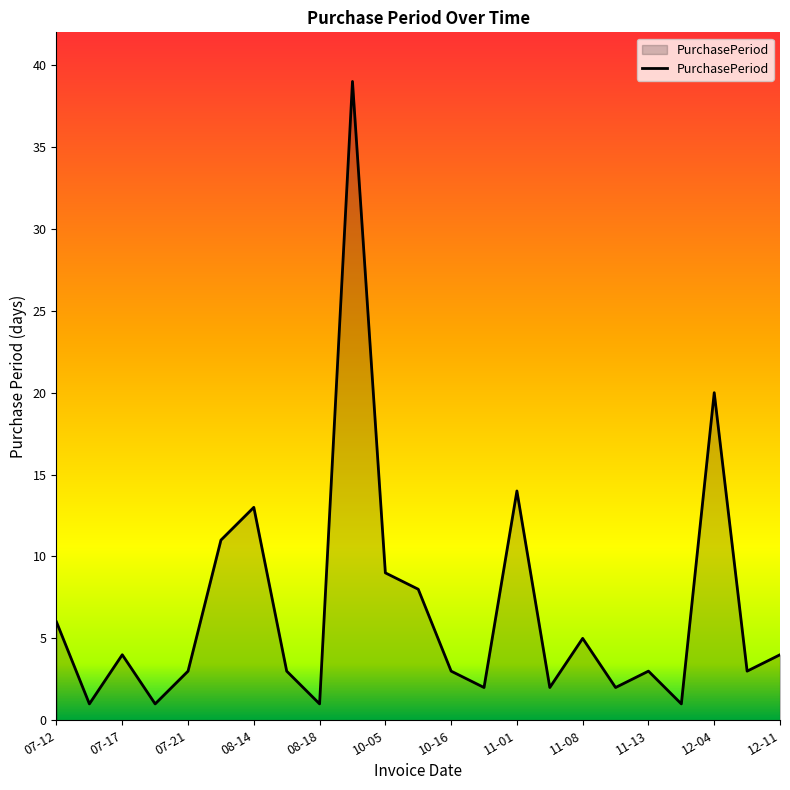

What is the difference between the maximum and minimum values?

38